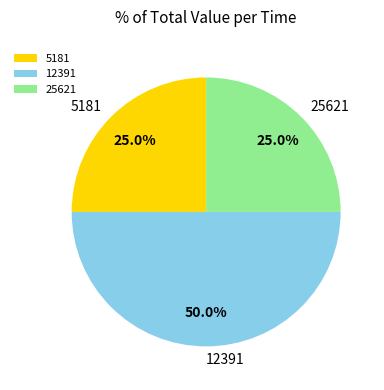

Count the number of slices in the pie.

3